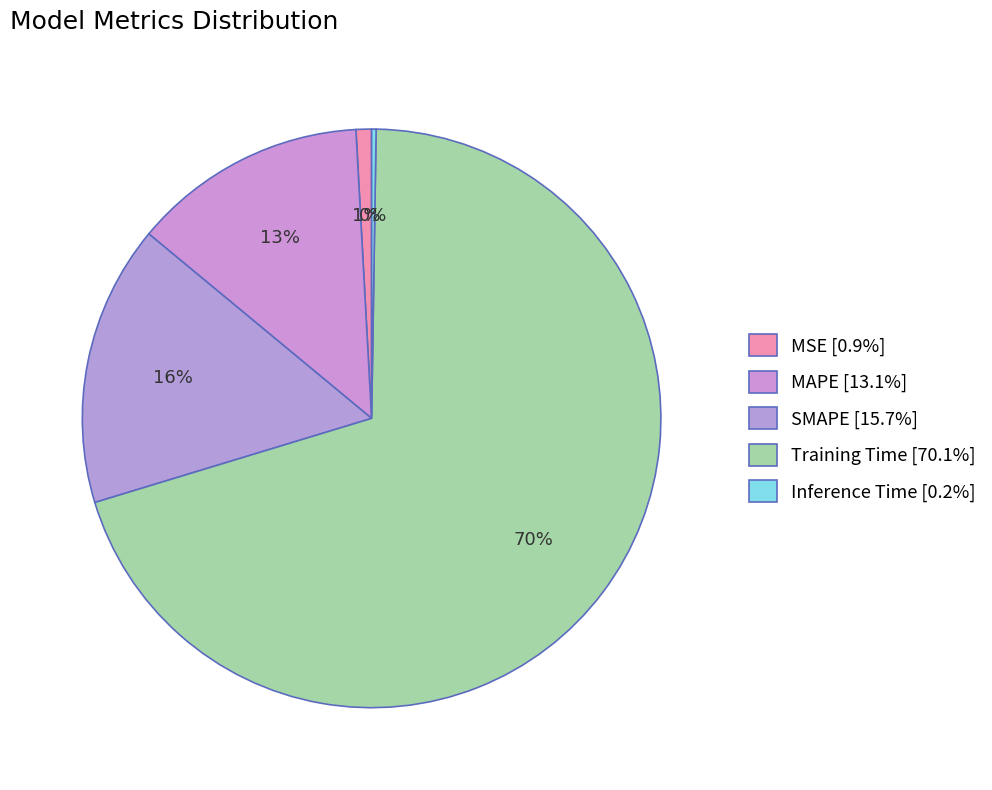

Is the sum of Training Time and MSE greater than half?

Yes